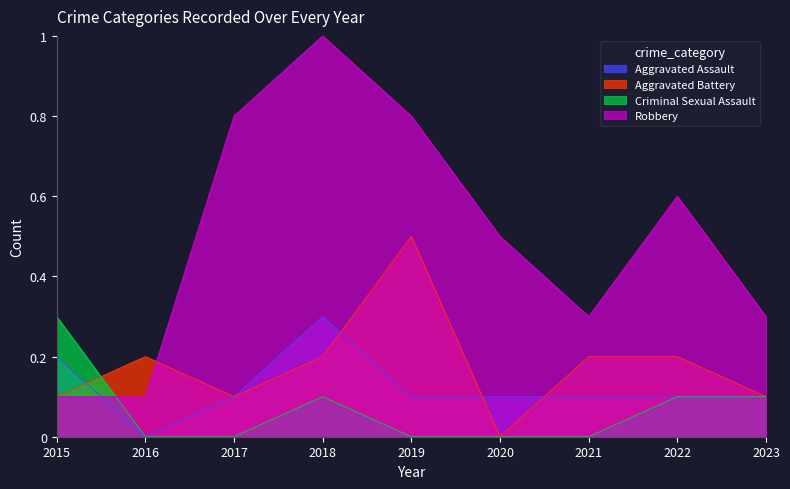

Rank the series at 2023 from lowest to highest value.

Aggravated Assault, Aggravated Battery, Criminal Sexual Assault, Robbery